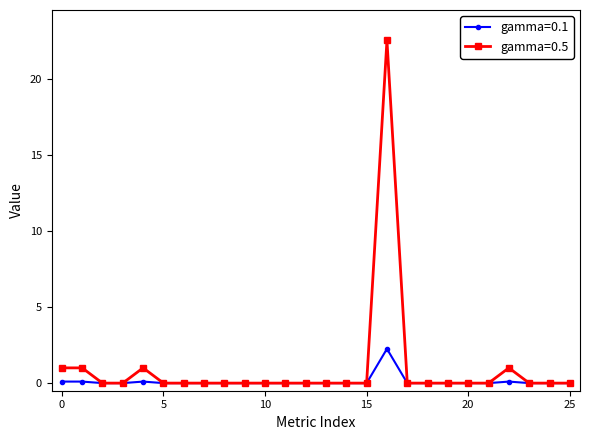

True or false: gamma=0.5 has more than 1 interior local peaks.

True